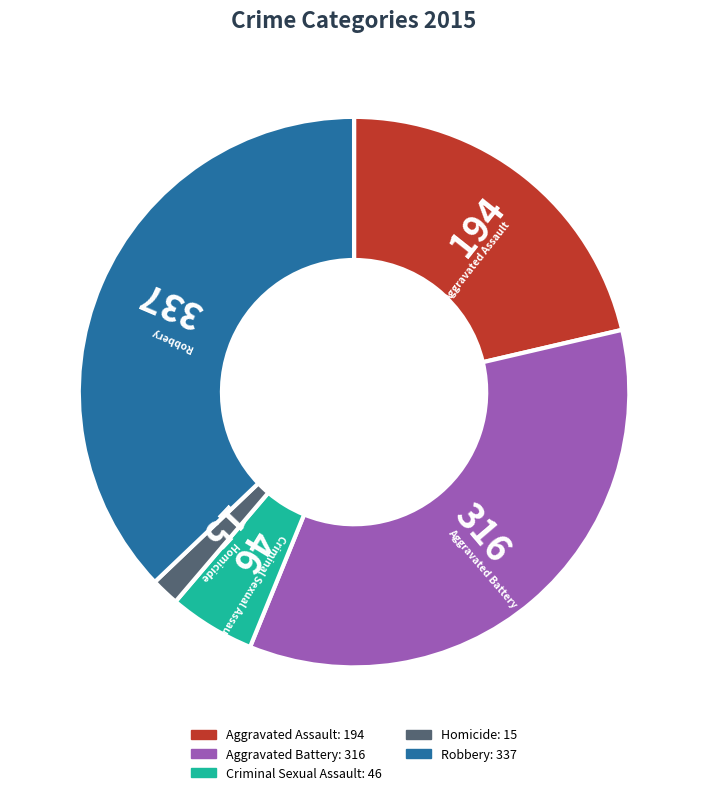

The Robbery slice represents 51% of the pie. True or false?

False